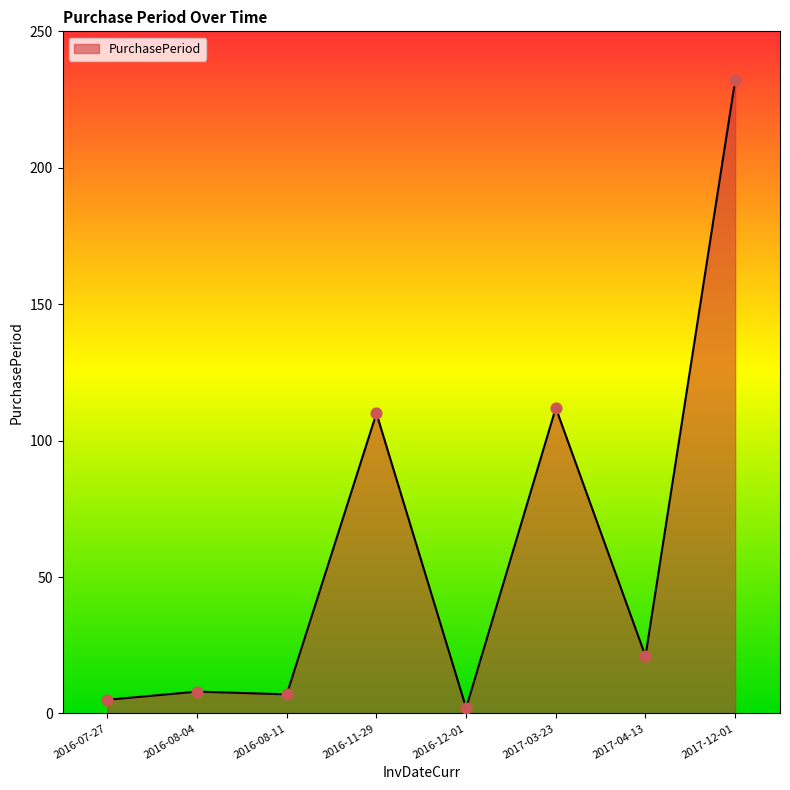

Approximately how many times larger is the value at 2017-03-23 compared to 2017-04-13?

5.3